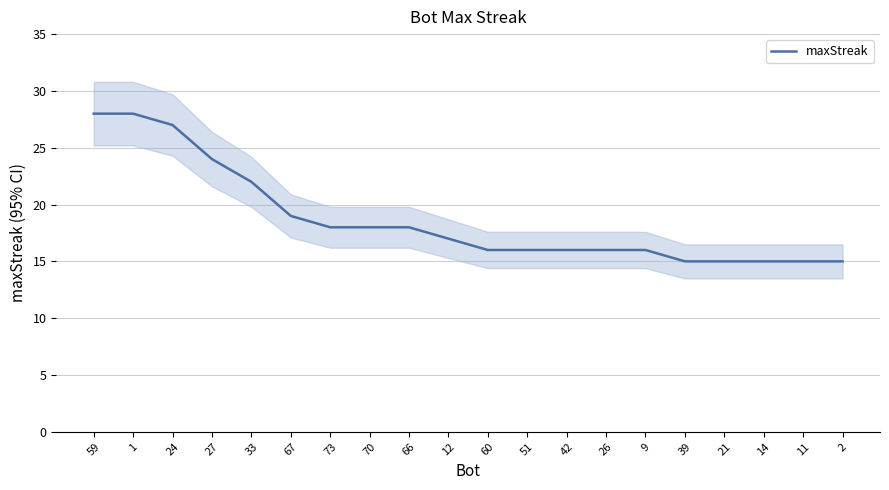

Which label corresponds to the smallest value in the chart?

39